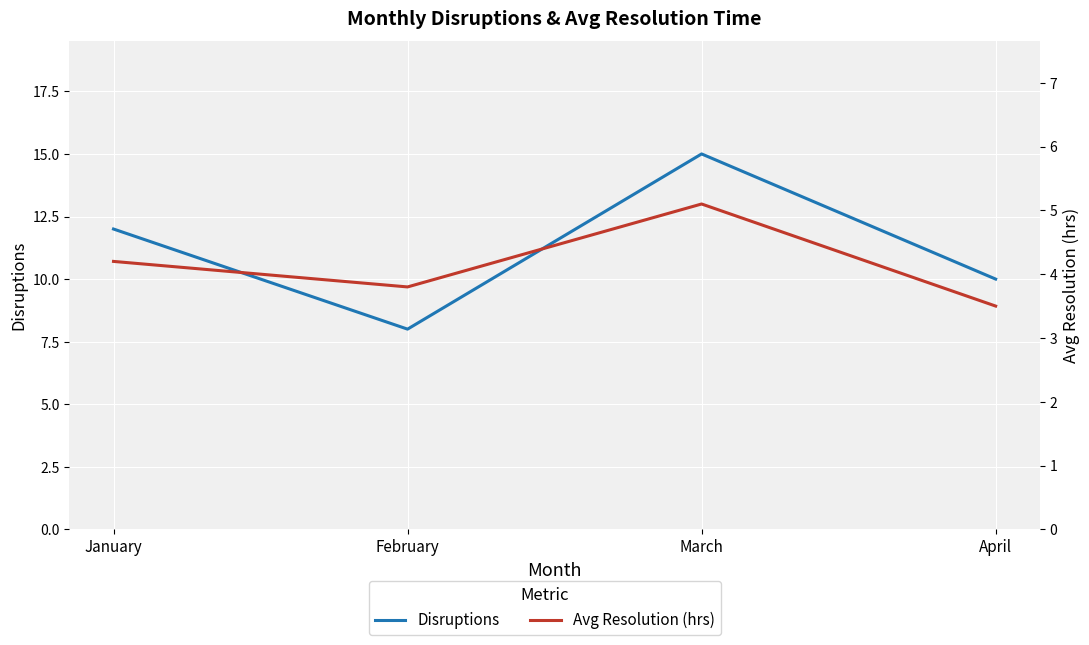

True or false: Disruptions has more than 2 points higher than both neighbors.

False